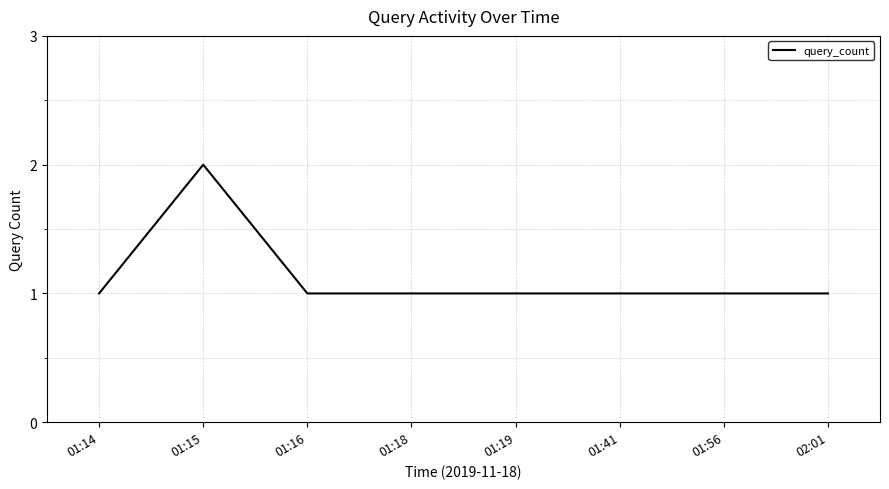

What is the smallest value displayed?

1